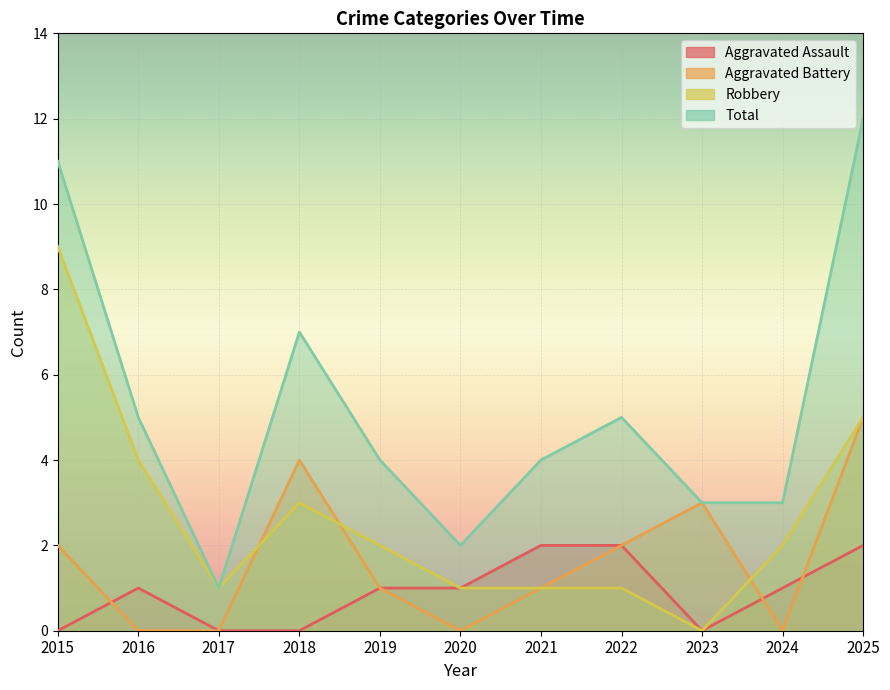

Is it true that Robbery equals 0 at 2017?

False